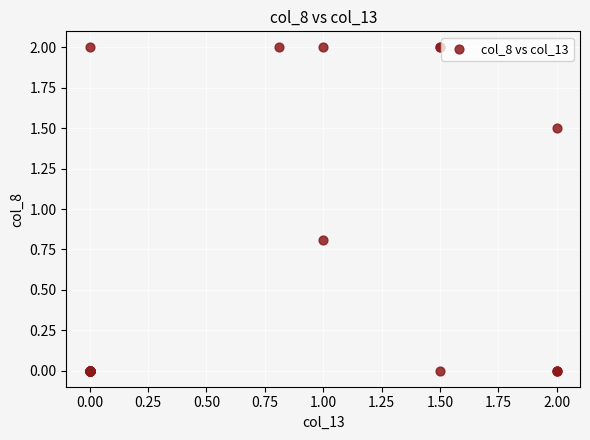

What Y value in the scatter plot is closest to 1?

0.8